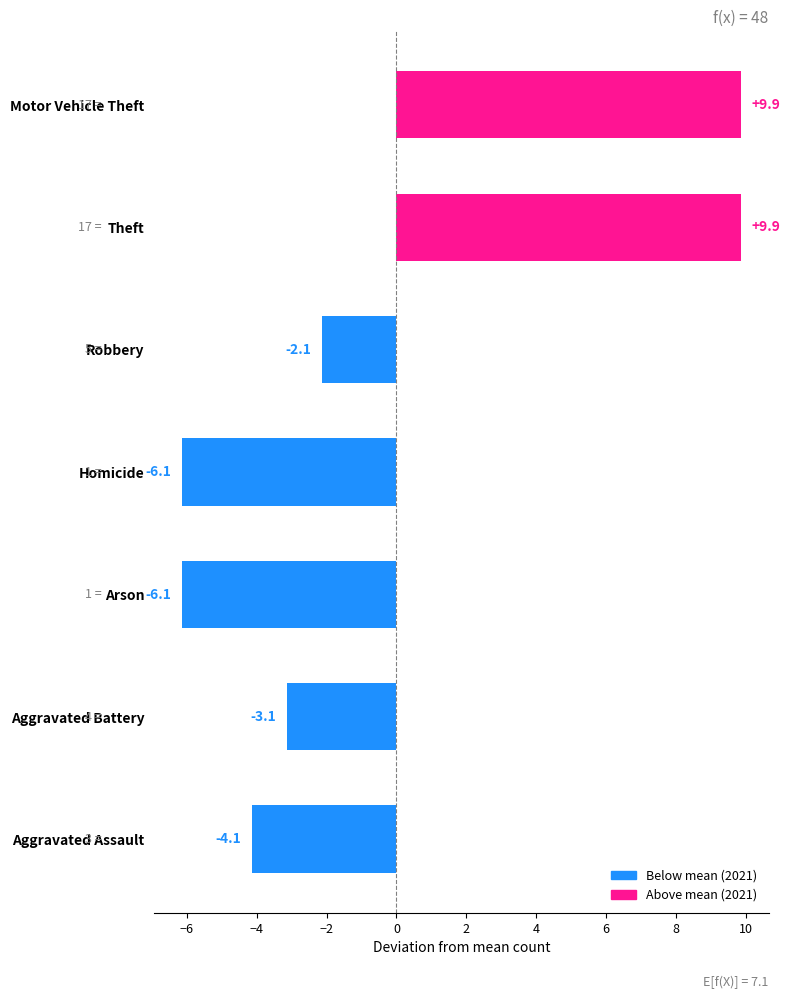

The chart shows a value of -5.3 at Aggravated Battery. True or false?

False